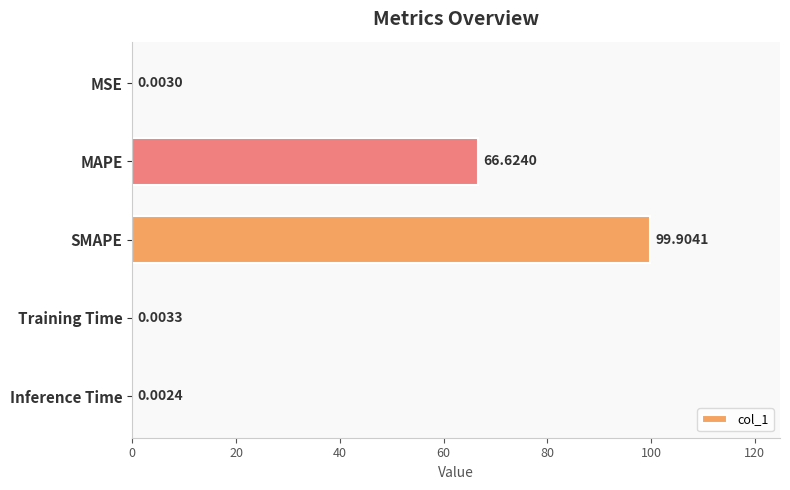

What is the sum of all values?

166.5